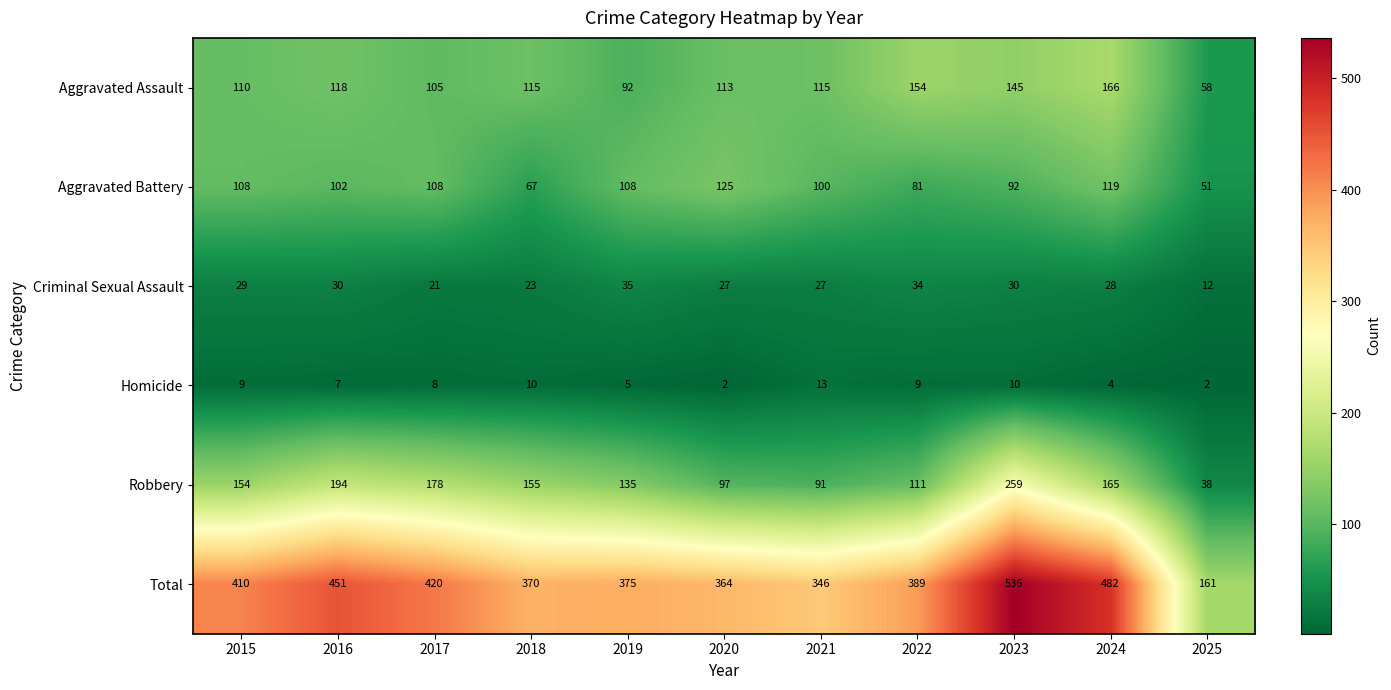

Is it true that Robbery equals 158 at 2021?

False